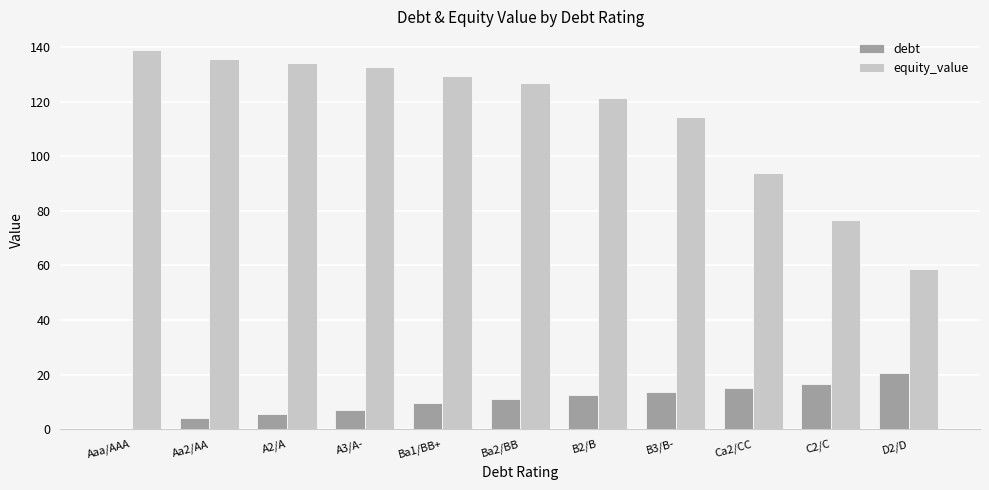

What is the sum of all debt values?

115.6